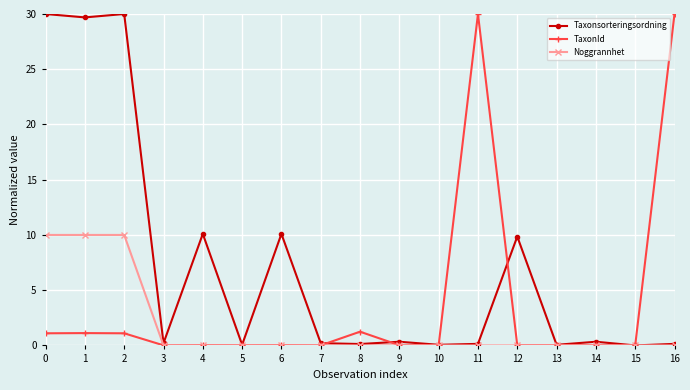

What is the sum of all TaxonId values?

64.7